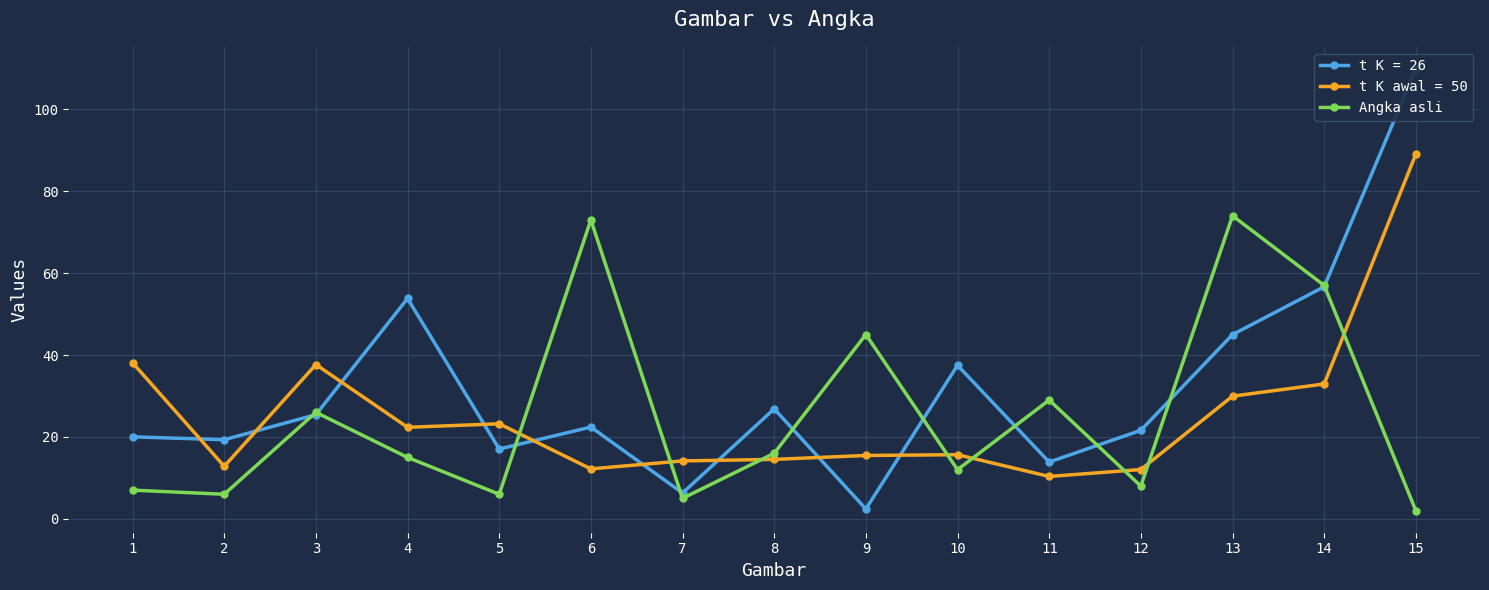

Does the chart have visible grid lines?

Yes